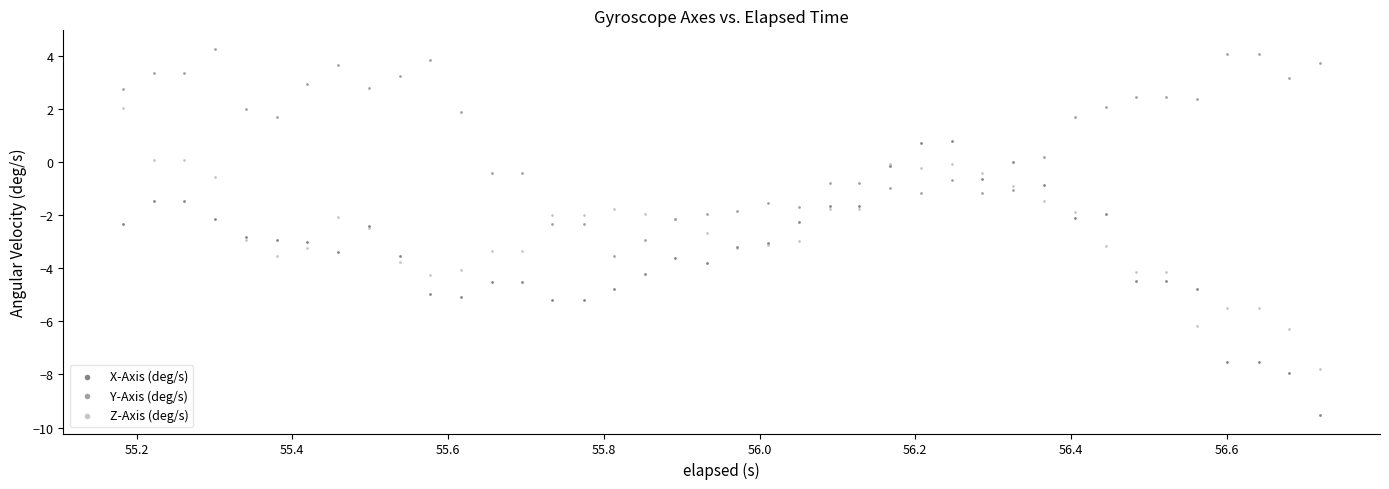

Which series contains the lowest Y value?

X-Axis (deg/s)